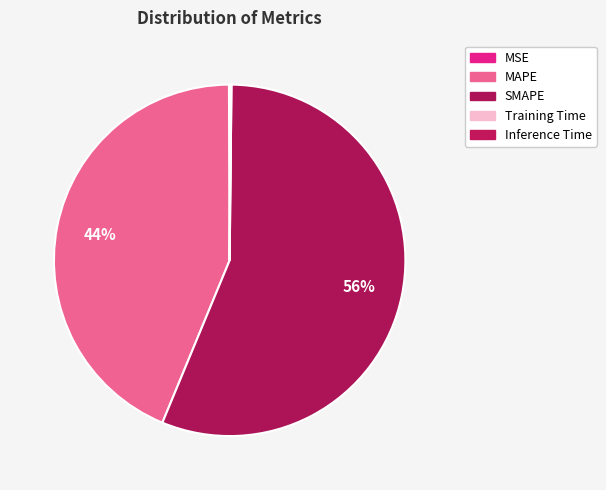

To the nearest percent, what is the combined percentage of MAPE and MSE?

44%